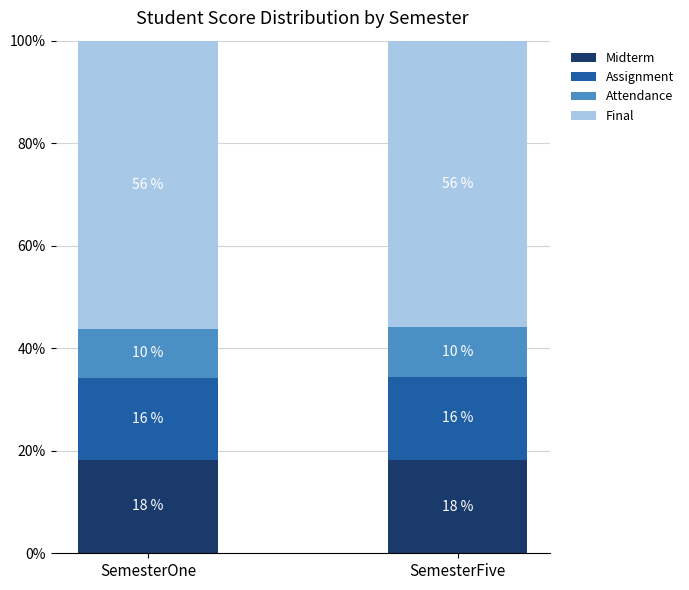

What is the sum of all Midterm values?

36.4